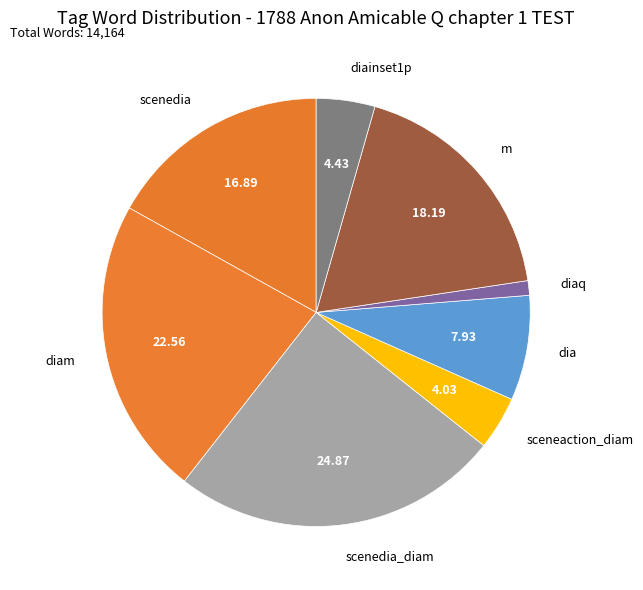

What is the ratio of the value at diam to the value at scenedia?

1.3